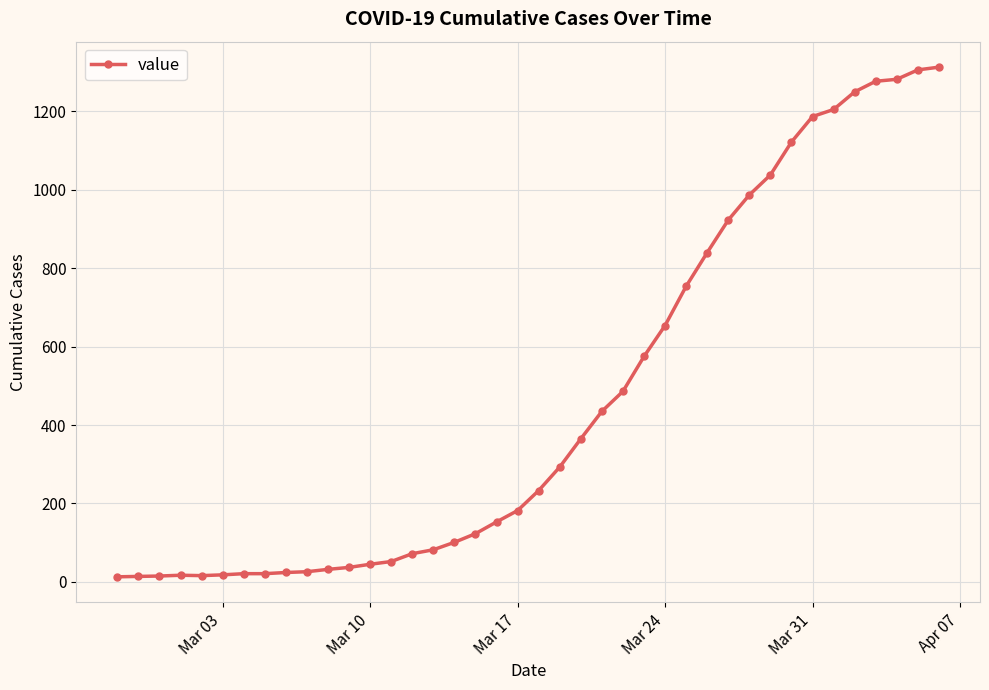

What is the difference between the second highest and minimum values?

1293